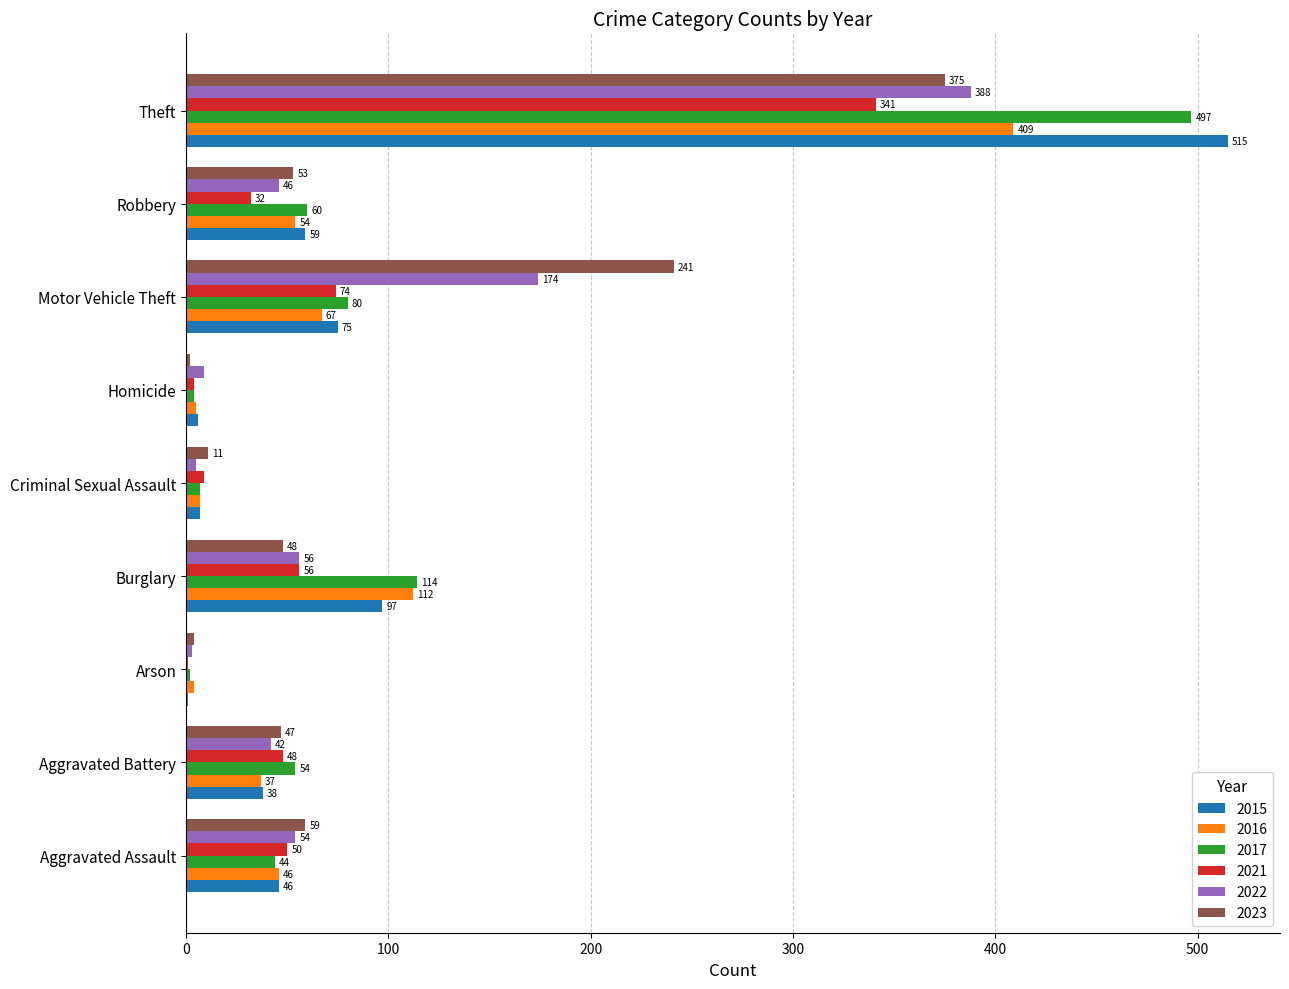

Is the value of 2022 at Arson greater than the value of 2017 at Aggravated Battery?

No